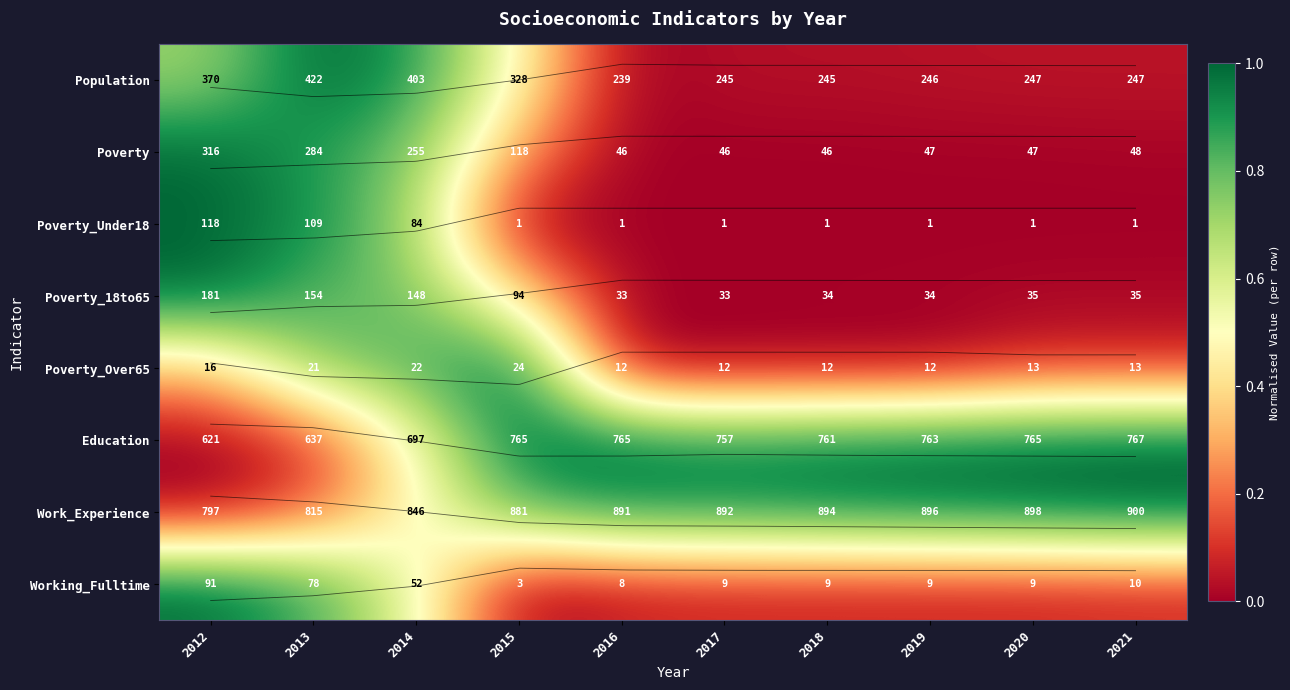

Is it true that Population equals 0.0 at 2020?

False